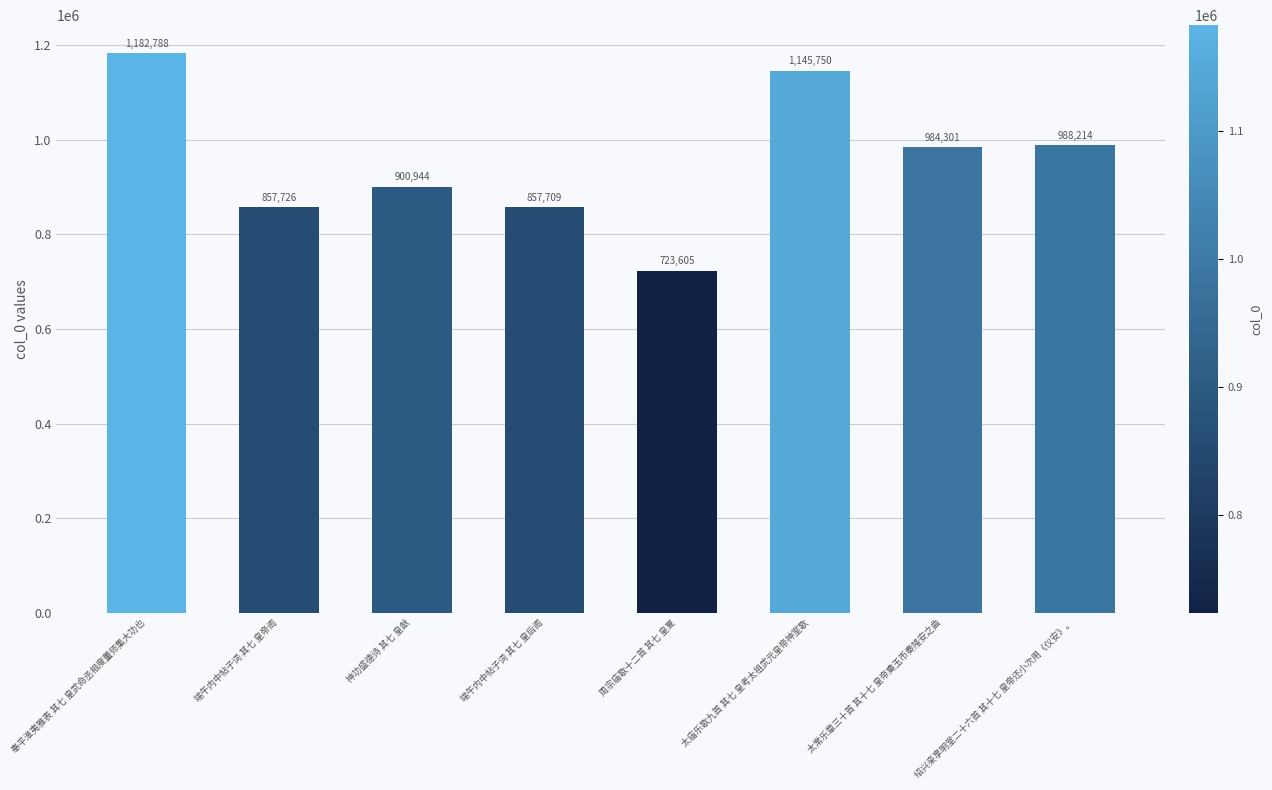

Are the bars grouped side by side (vs. stacked)?

No